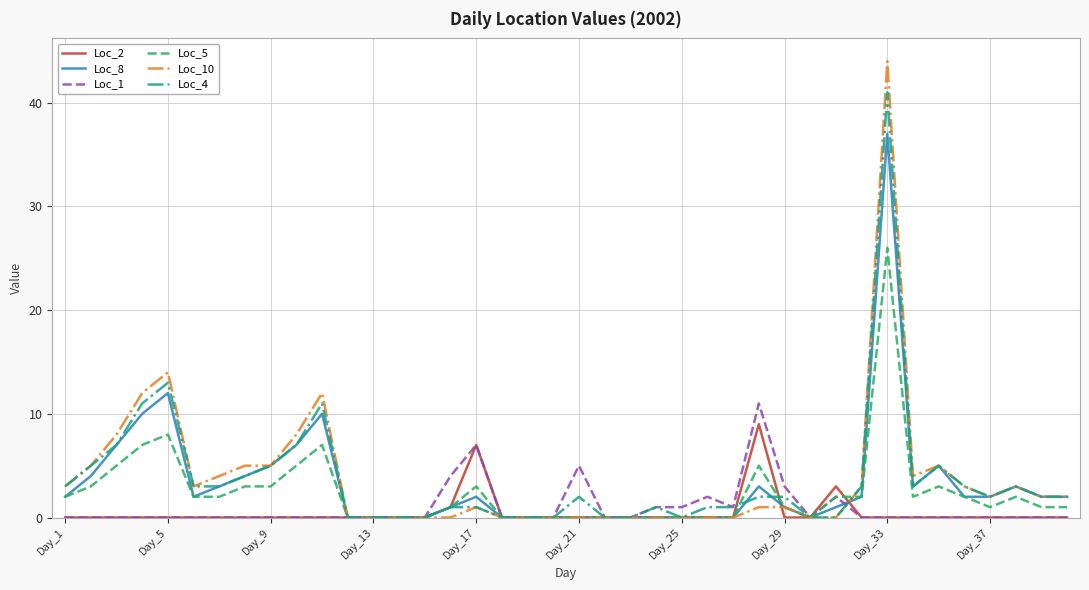

Which series has the widest spread of values?

Loc_10